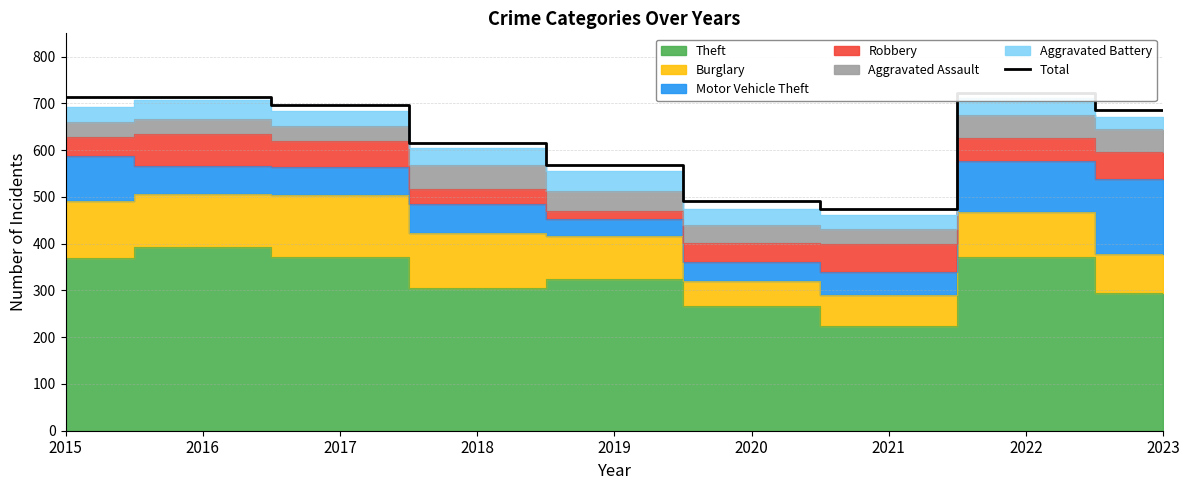

What is the value of the 6th point from the left?

491